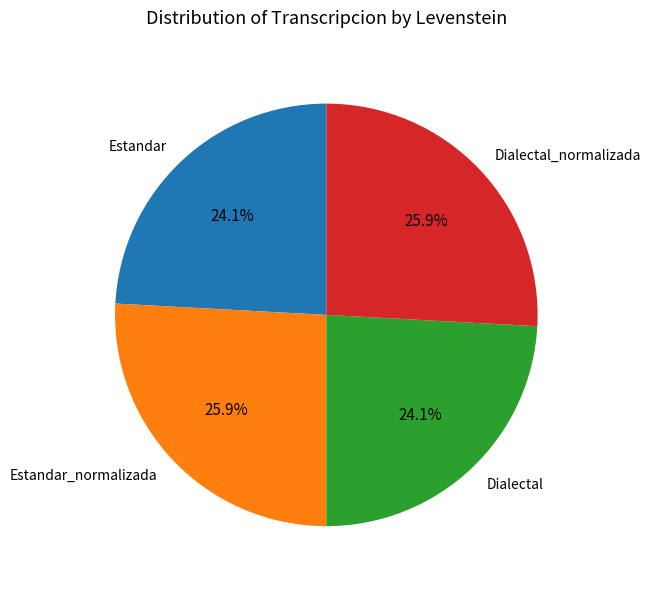

Does Estandar represent more than half of the total?

No